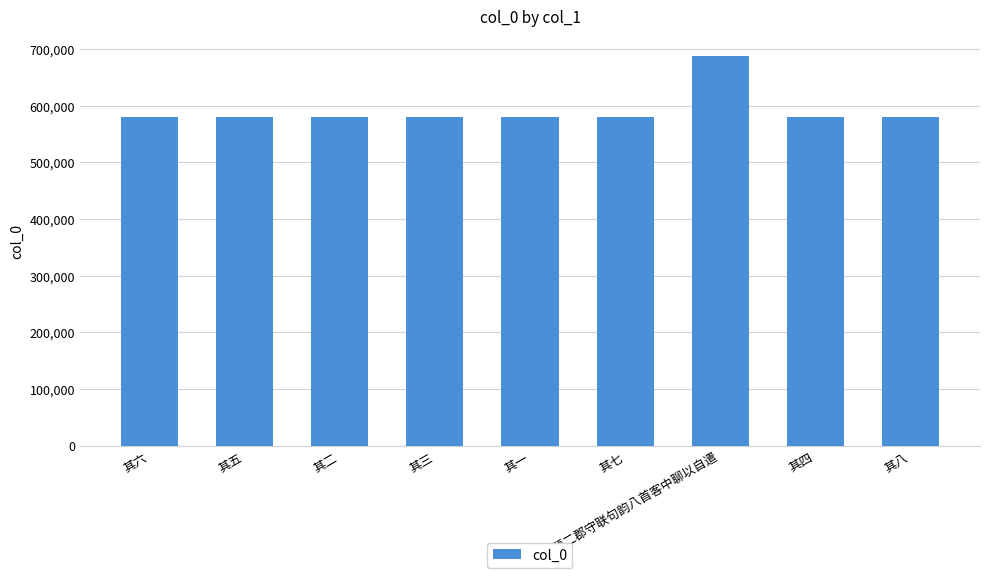

Is it true that the value at 其五 is 580137?

True